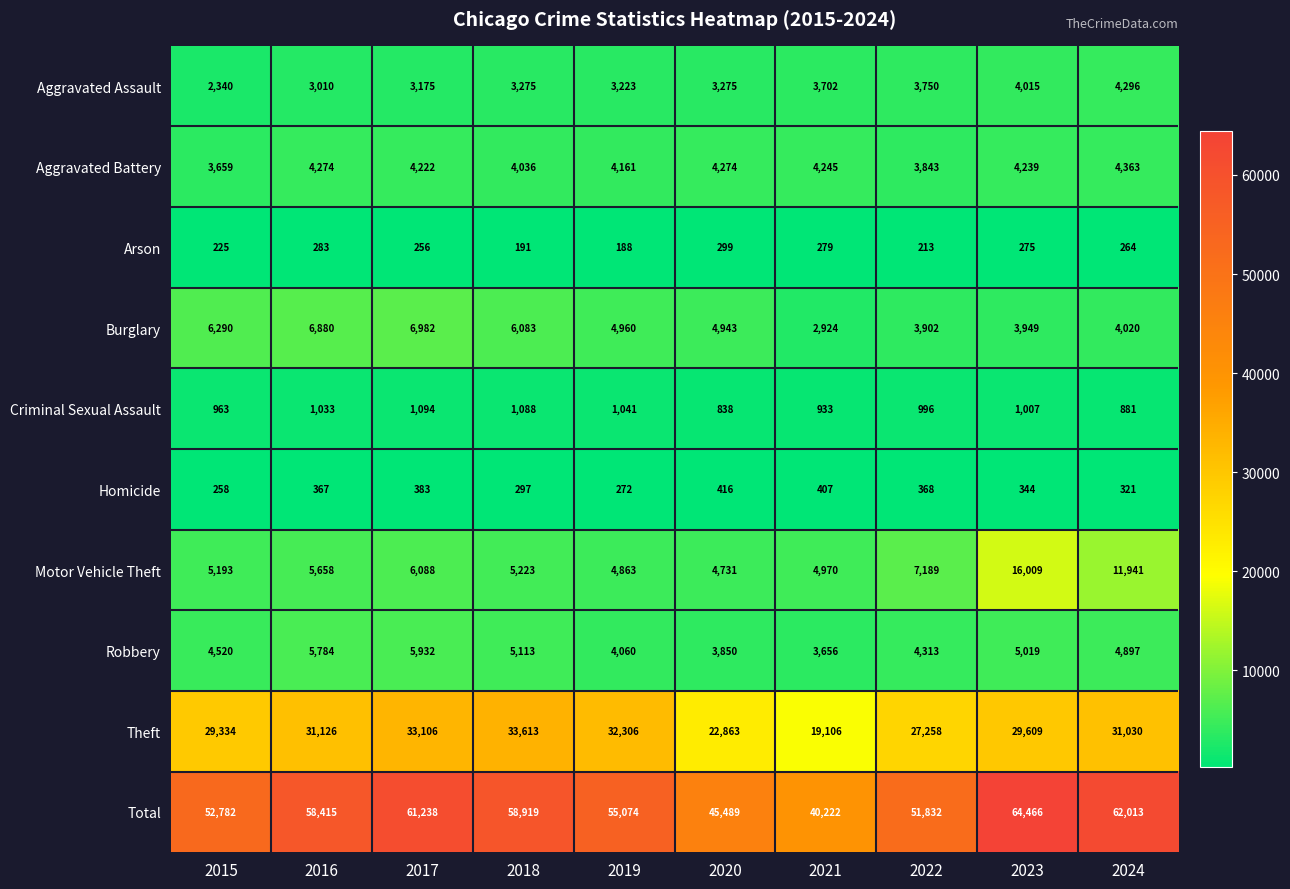

What is the lowest value of the Arson series?

188